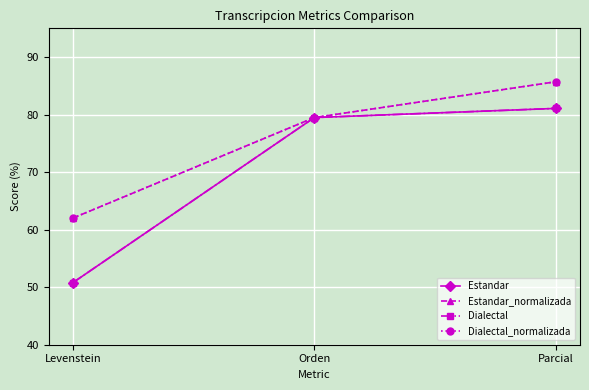

What is the smallest value displayed?

50.8